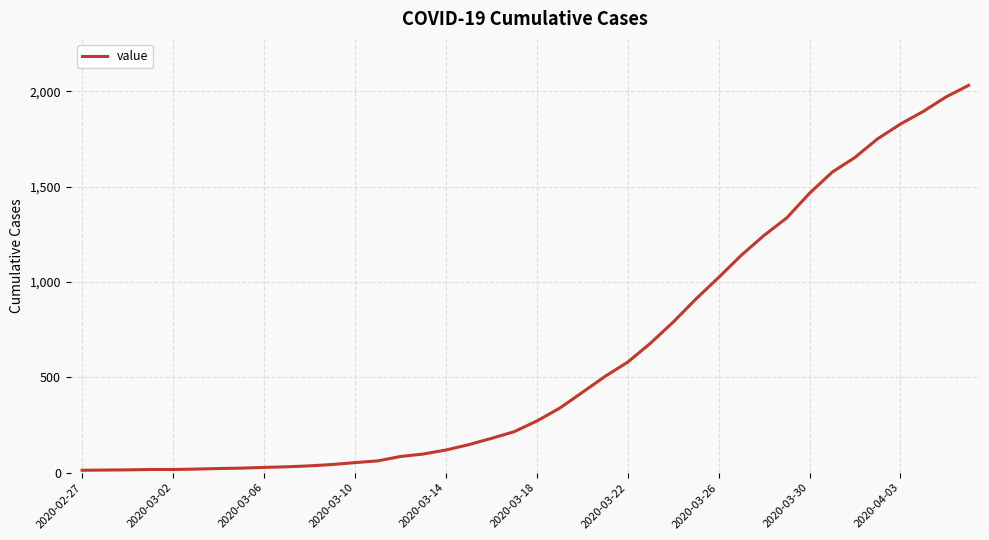

What is the maximum value shown in the chart?

2032